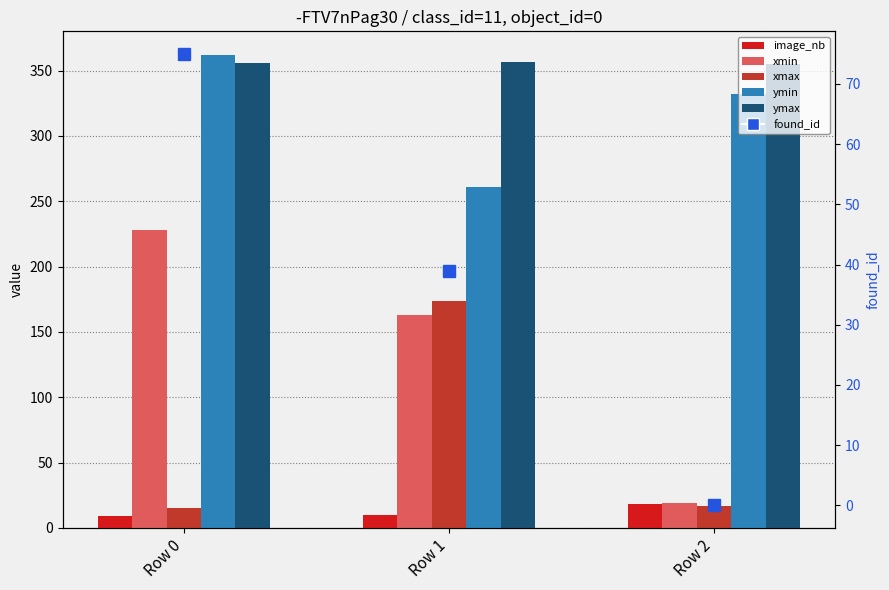

How many data points in ymax are above 356?

1